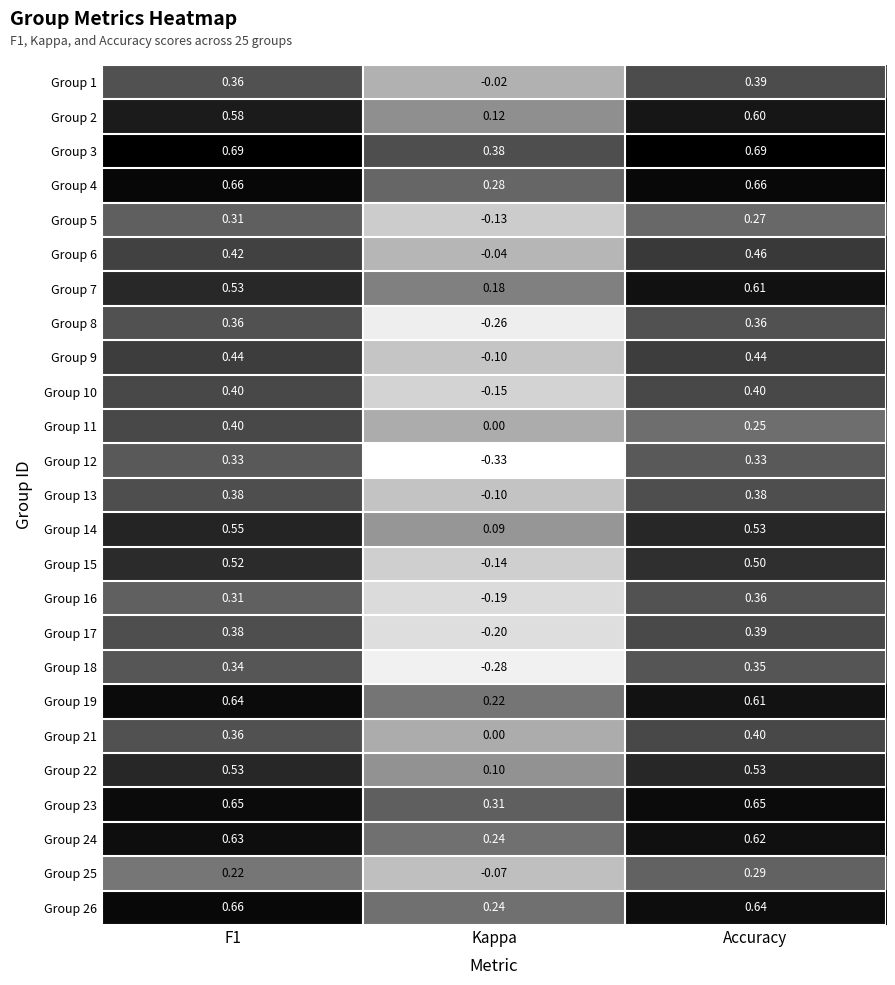

At which category does the chart reach its minimum across all series?

Kappa